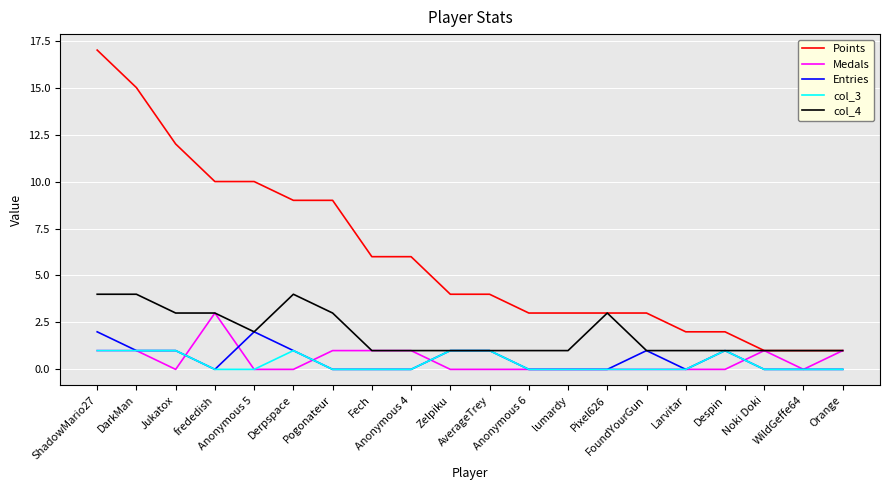

What is the highest value of the Medals series?

3